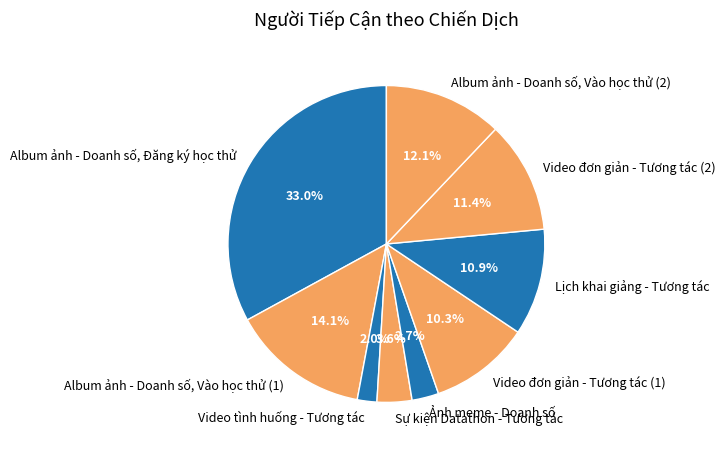

Approximately how many times larger is the value at Lịch khai giảng - Tương tác compared to Album ảnh - Doanh số, Vào học thử (2)?

0.9